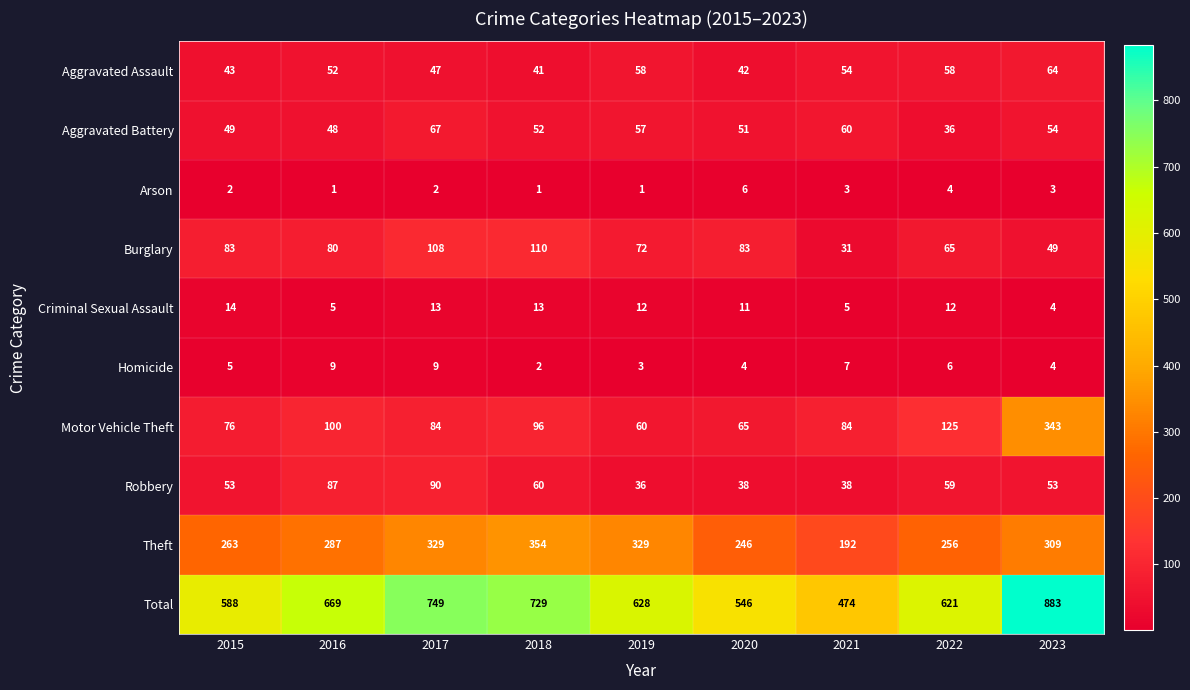

Which series has the widest spread of values?

Total